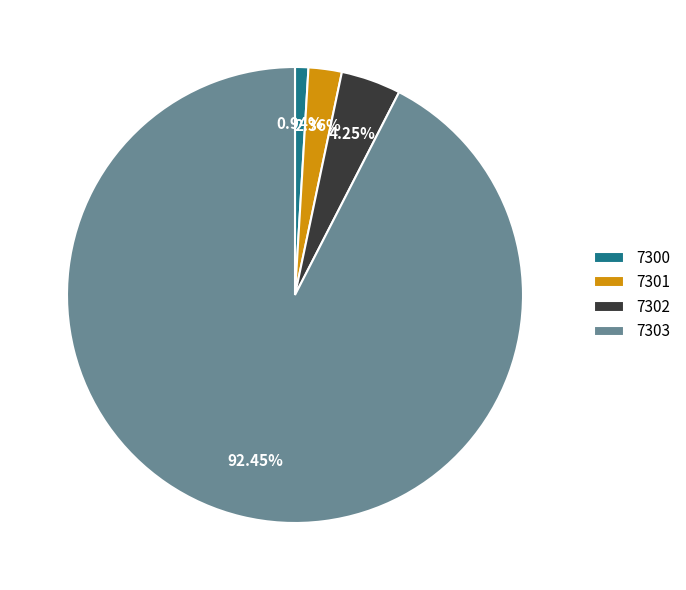

Is the sum of 7303 and 7300 greater than half?

Yes